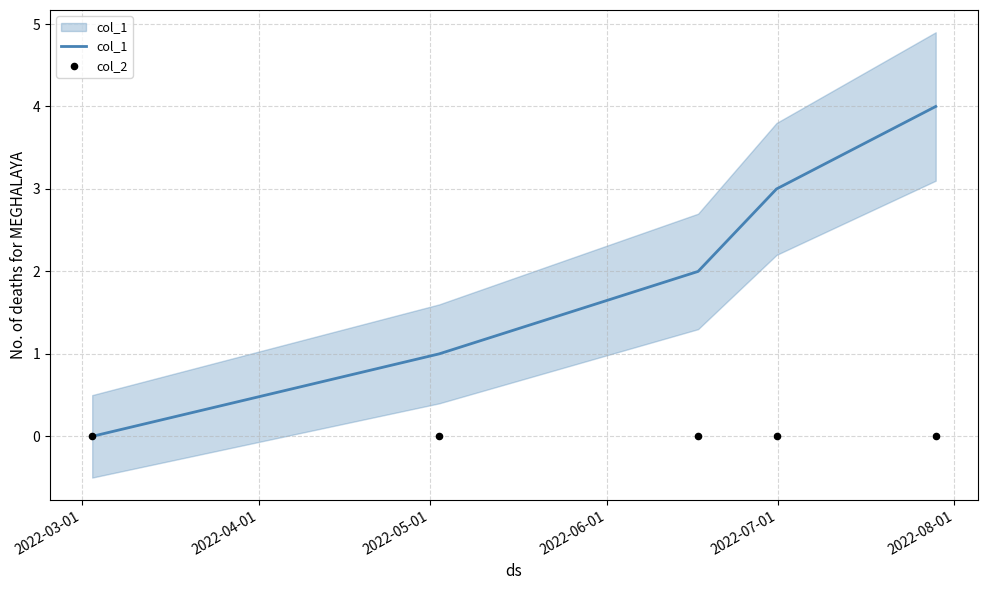

Which series has the largest total across all categories?

col_1